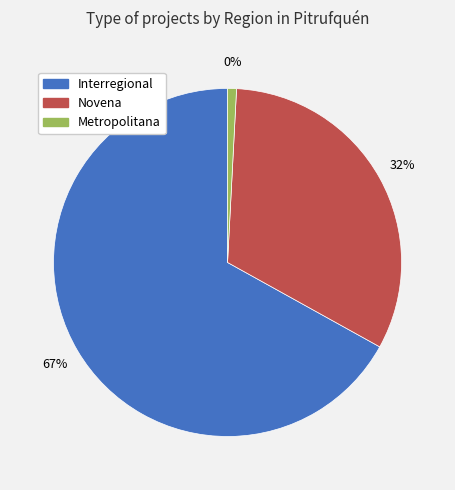

Between Metropolitana and Interregional, which is larger?

Interregional